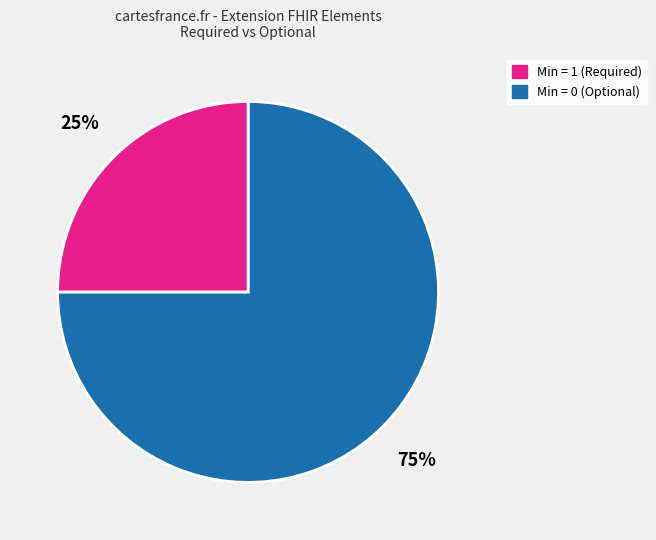

To the nearest percent, what is the difference between the largest and smallest slice percentages?

50%